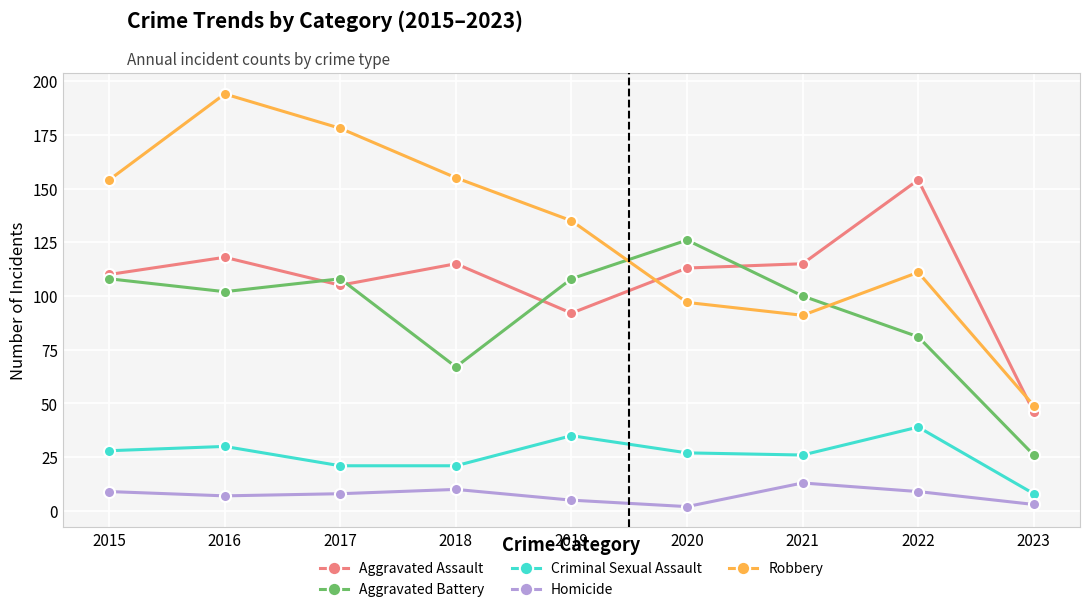

What is the total value across all series at 2021?

345